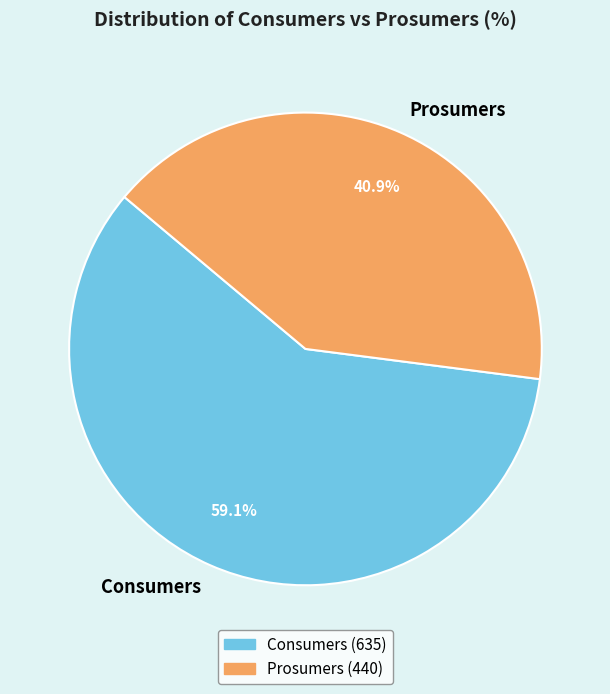

Is there any slice that represents more than half of the pie?

Yes